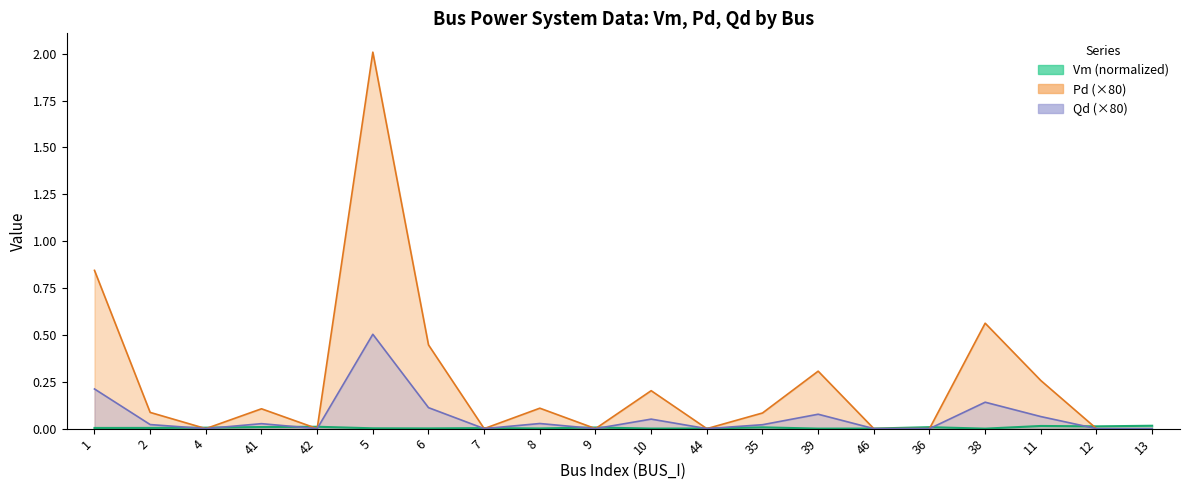

Reading right to left, list all the values displayed in this chart.

Vm: 13=0.0	12=0.0	11=0.0	38=0.0	36=0.0	46=0.0	39=0.0	35=0.0	44=0.0	10=0.0	9=0.0	8=0.0	7=0.0	6=0.0	5=0.0	42=0.0	41=0.0	4=0.0	2=0.0	1=0.0
Pd: 13=0.0	12=0.0	11=0.1	38=0.1	36=0.0	46=0.0	39=0.1	35=0.0	44=0.0	10=0.1	9=0.0	8=0.0	7=0.0	6=0.1	5=0.5	42=0.0	41=0.0	4=0.0	2=0.0	1=0.2
Qd: 13=0.0	12=0.0	11=0.3	38=0.6	36=0.0	46=0.0	39=0.3	35=0.1	44=0.0	10=0.2	9=0.0	8=0.1	7=0.0	6=0.4	5=2.0	42=0.0	41=0.1	4=0.0	2=0.1	1=0.8